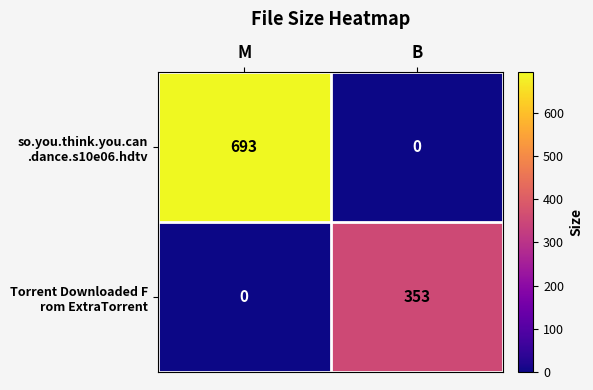

At which category is the sum across all series the highest?

M